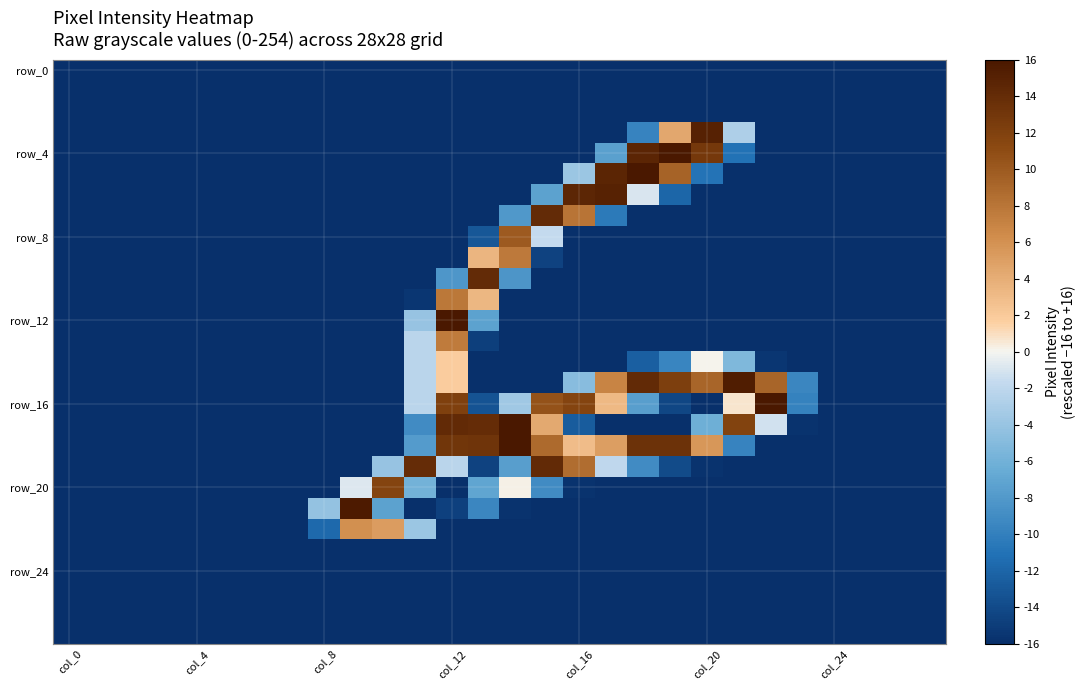

Which series has the largest range (max minus min)?

row_4